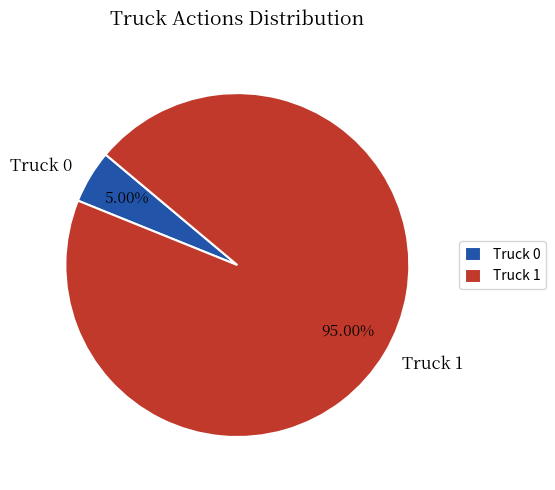

Which has a higher value, Truck 1 or Truck 0?

Truck 1